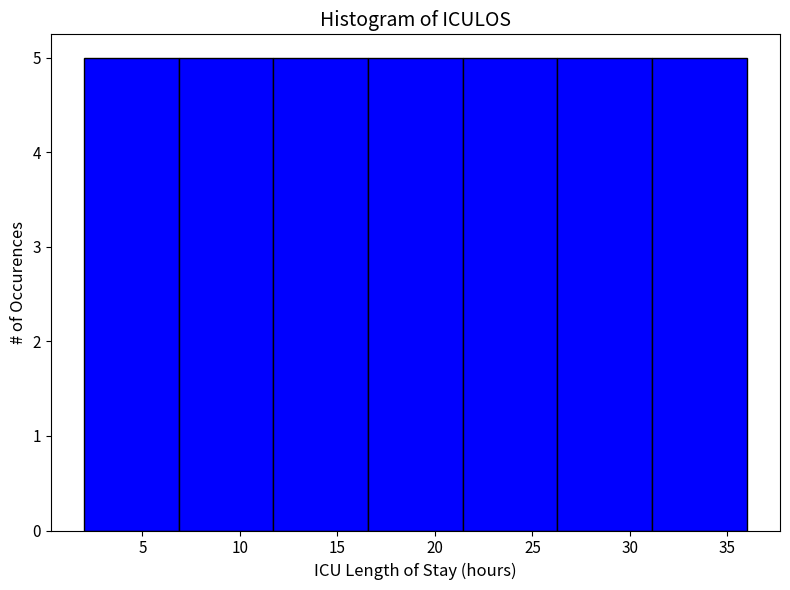

Reading left to right, transcribe this chart: for each bar, give the range it covers on the x-axis and its height. Neither the bar edges nor the heights are printed on the chart, so give them approximately, as read against the axes.

2.0 to 7.0: 5
7.0 to 11.5: 5
11.5 to 16.5: 5
16.5 to 21.5: 5
21.5 to 26.5: 5
26.5 to 31.0: 5
31.0 to 36.0: 5